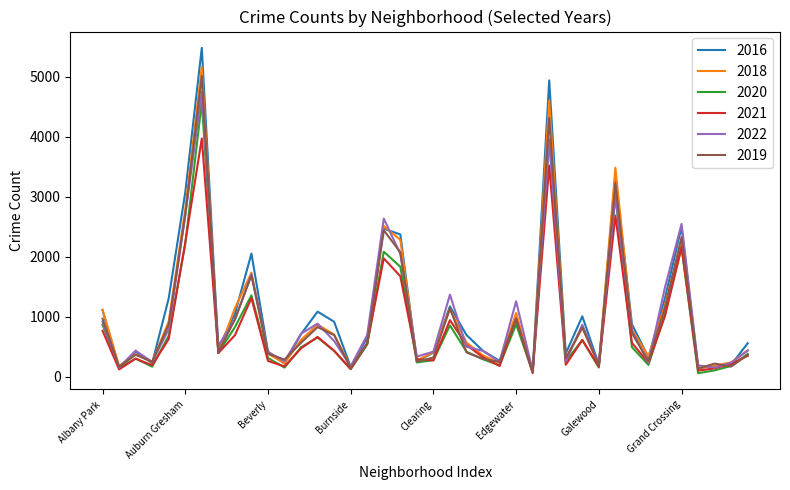

What is the greatest value displayed?

5481